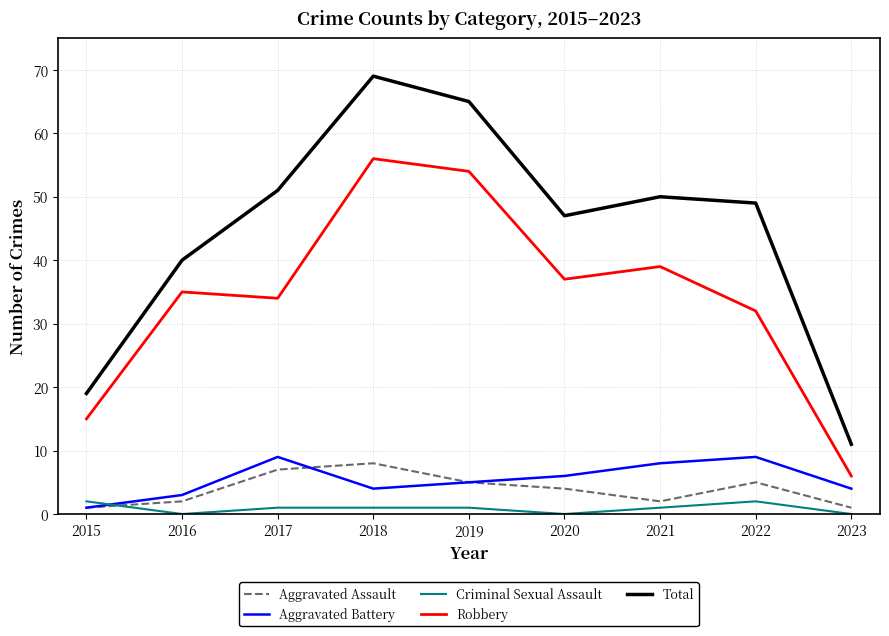

True or false: Total has more than 1 interior local peaks.

True